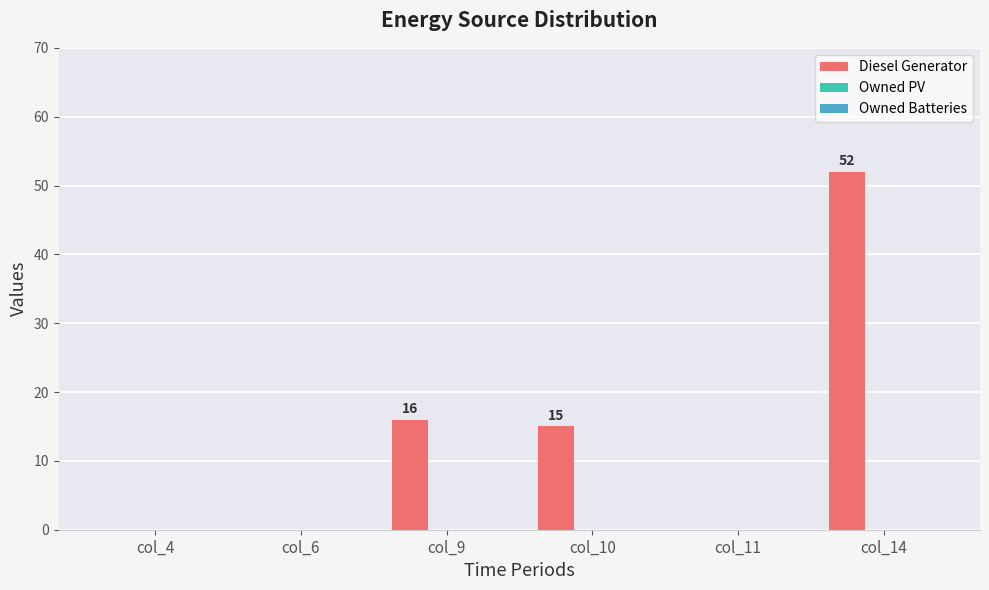

Which has a higher value, col_6 or col_14?

col_14